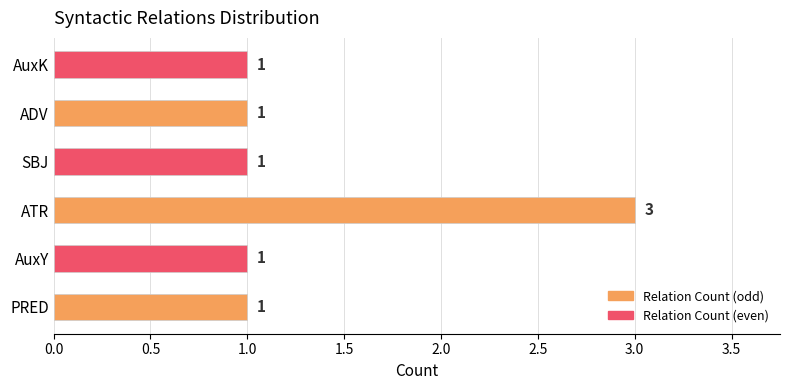

Reading bottom to top, what are all the values shown in this chart?

PRED=1	AuxY=1	ATR=3	SBJ=1	ADV=1	AuxK=1